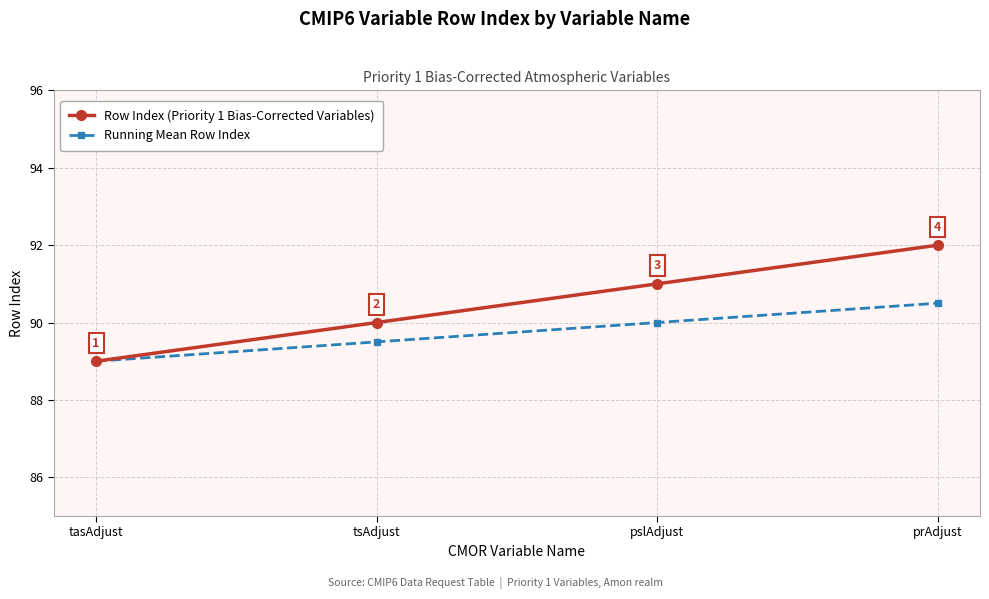

How many values in the Row Index (Priority 1 Bias-Corrected Variables) series are below 91?

2